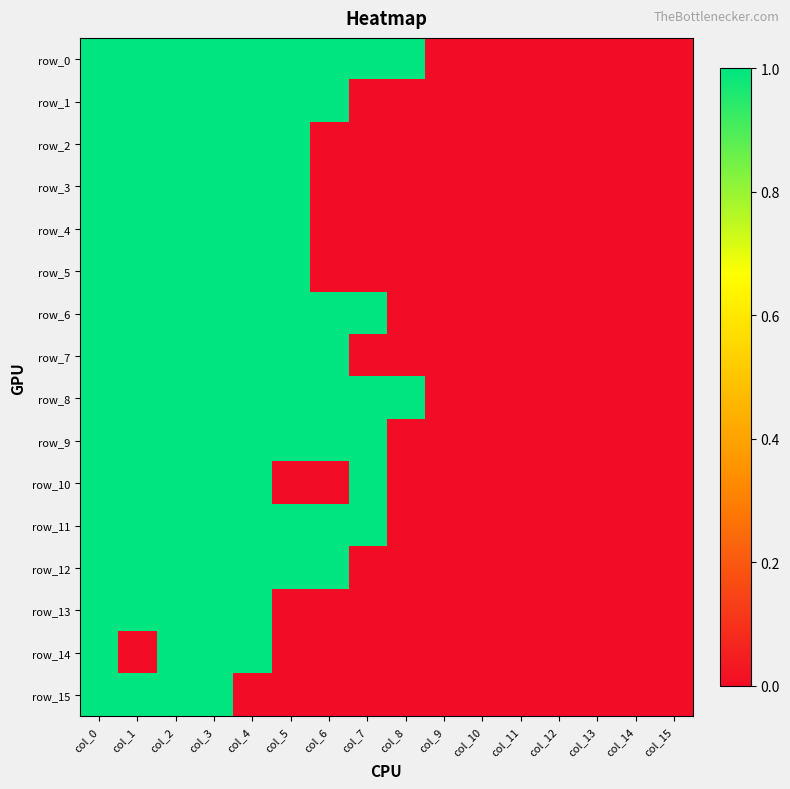

Reading left to right, what are all the values shown in this chart?

row_0: 1	1	1	1	1	1	1	1	1	0	0	0	0	0	0	0
row_1: 1	1	1	1	1	1	1	0	0	0	0	0	0	0	0	0
row_2: 1	1	1	1	1	1	0	0	0	0	0	0	0	0	0	0
row_3: 1	1	1	1	1	1	0	0	0	0	0	0	0	0	0	0
row_4: 1	1	1	1	1	1	0	0	0	0	0	0	0	0	0	0
row_5: 1	1	1	1	1	1	0	0	0	0	0	0	0	0	0	0
row_6: 1	1	1	1	1	1	1	1	0	0	0	0	0	0	0	0
row_7: 1	1	1	1	1	1	1	0	0	0	0	0	0	0	0	0
row_8: 1	1	1	1	1	1	1	1	1	0	0	0	0	0	0	0
row_9: 1	1	1	1	1	1	1	1	0	0	0	0	0	0	0	0
row_10: 1	1	1	1	1	0	0	1	0	0	0	0	0	0	0	0
row_11: 1	1	1	1	1	1	1	1	0	0	0	0	0	0	0	0
row_12: 1	1	1	1	1	1	1	0	0	0	0	0	0	0	0	0
row_13: 1	1	1	1	1	0	0	0	0	0	0	0	0	0	0	0
row_14: 1	0	1	1	1	0	0	0	0	0	0	0	0	0	0	0
row_15: 1	1	1	1	0	0	0	0	0	0	0	0	0	0	0	0